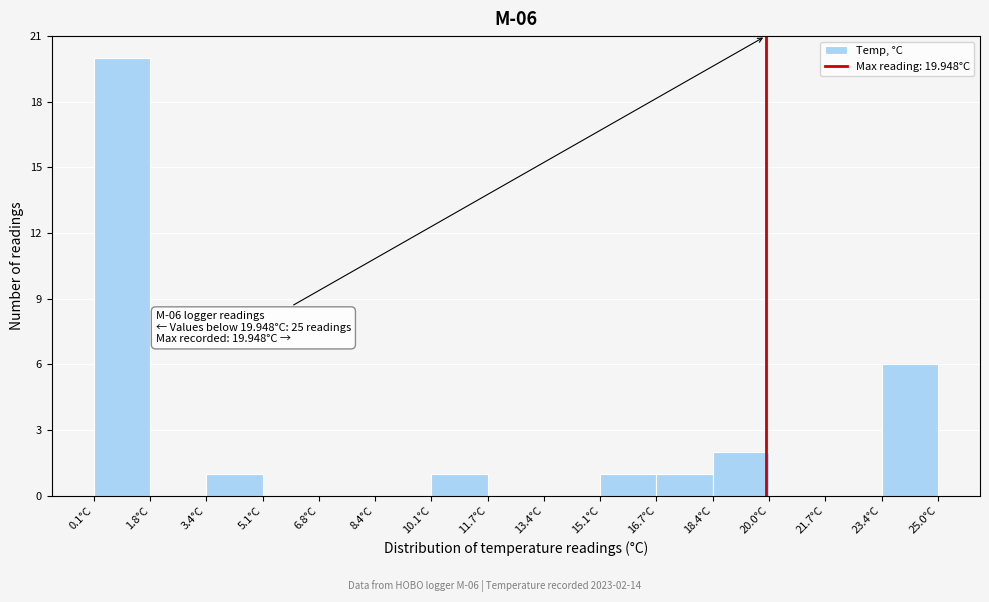

Which range on the x-axis has the tallest bar?

0.2 to 1.8